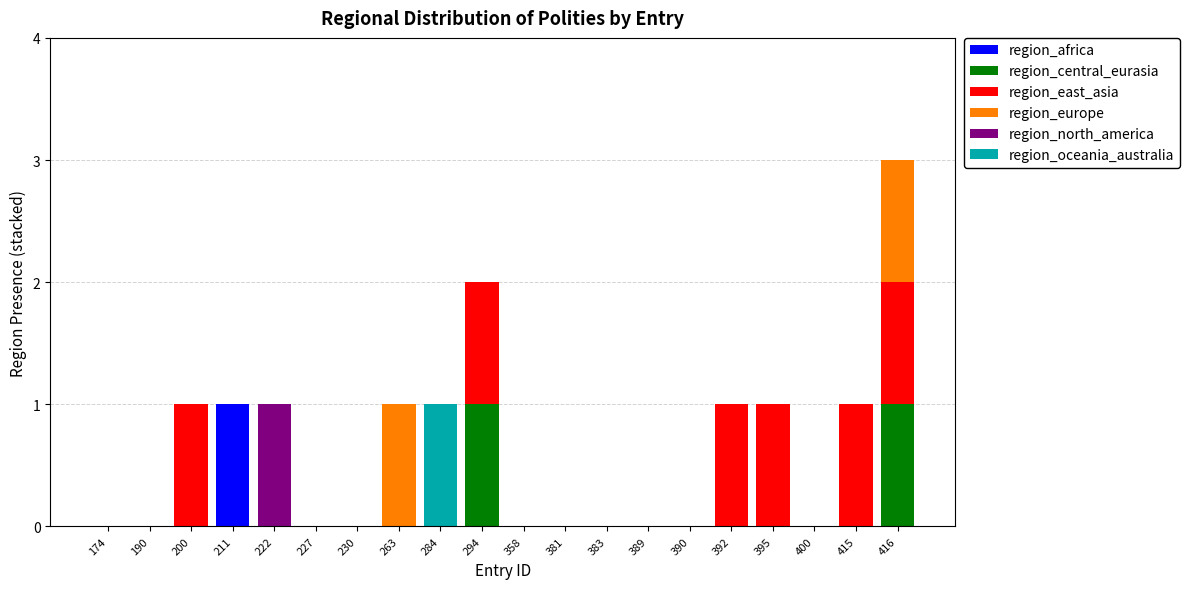

How many series are shown in this chart?

6